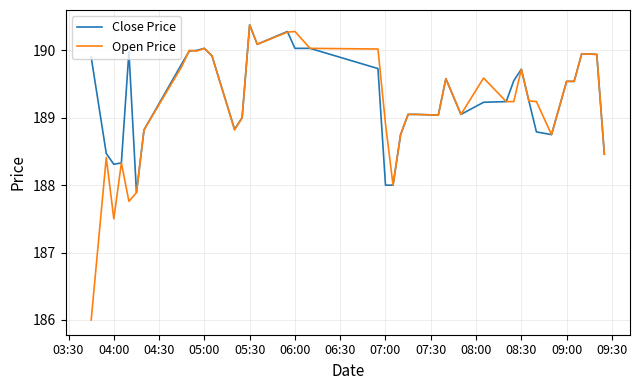

Which series has the widest spread of values?

Open Price